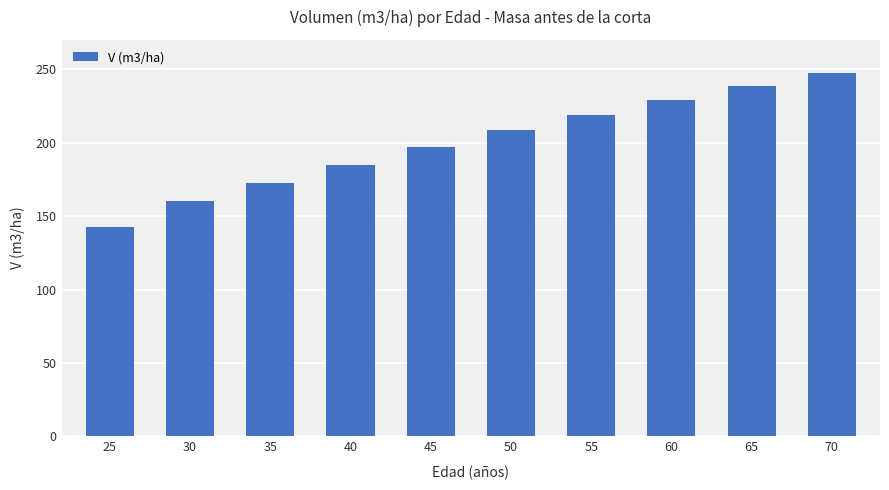

How many series are shown in this chart?

1